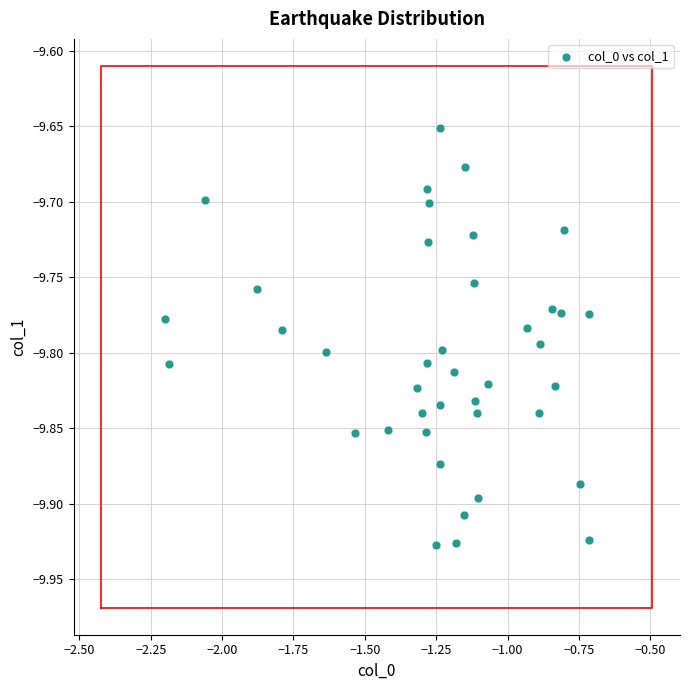

What is the range of X values (max minus min)?

1.5